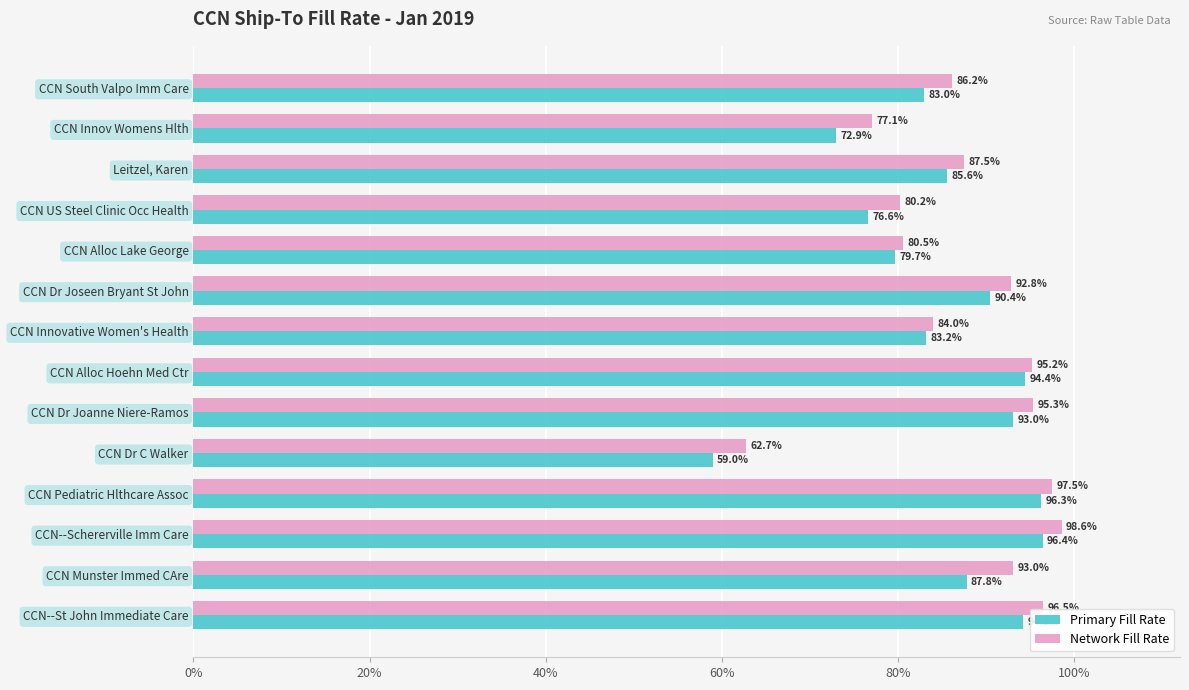

Reading left to right, list all the values displayed in this chart.

Primary Fill Rate: 0.9	0.9	1.0	1.0	0.6	0.9	0.9	0.8	0.9	0.8	0.8	0.9	0.7	0.8
Network Fill Rate: 1.0	0.9	1.0	1.0	0.6	1.0	1.0	0.8	0.9	0.8	0.8	0.9	0.8	0.9